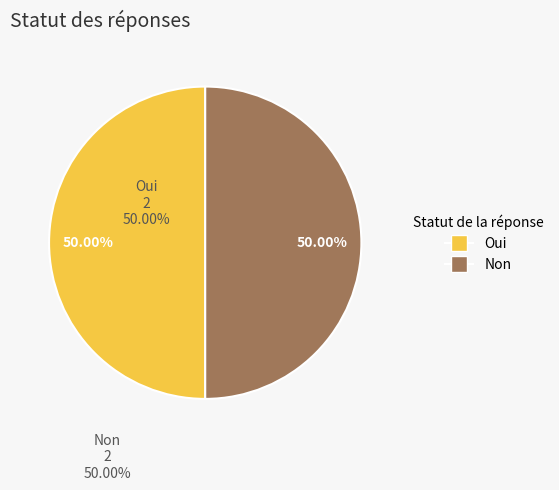

Count the number of slices in the pie.

2